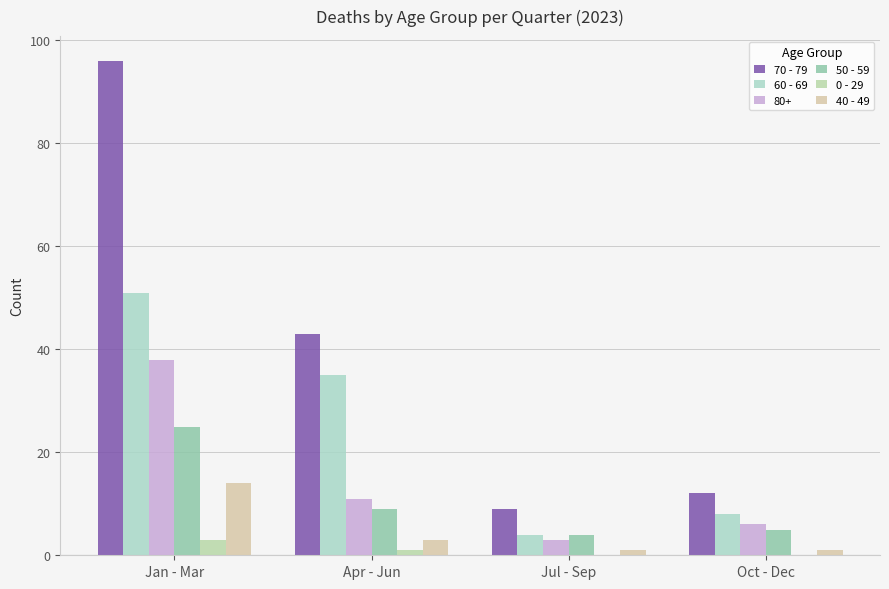

What position from the left is Jan - Mar?

1